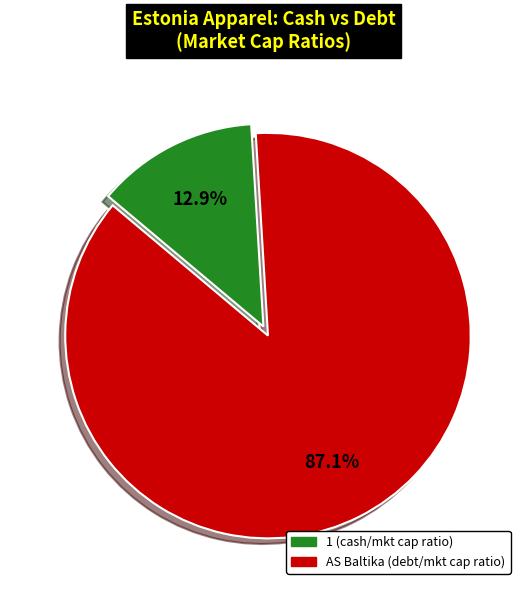

Count the number of slices in the pie.

2